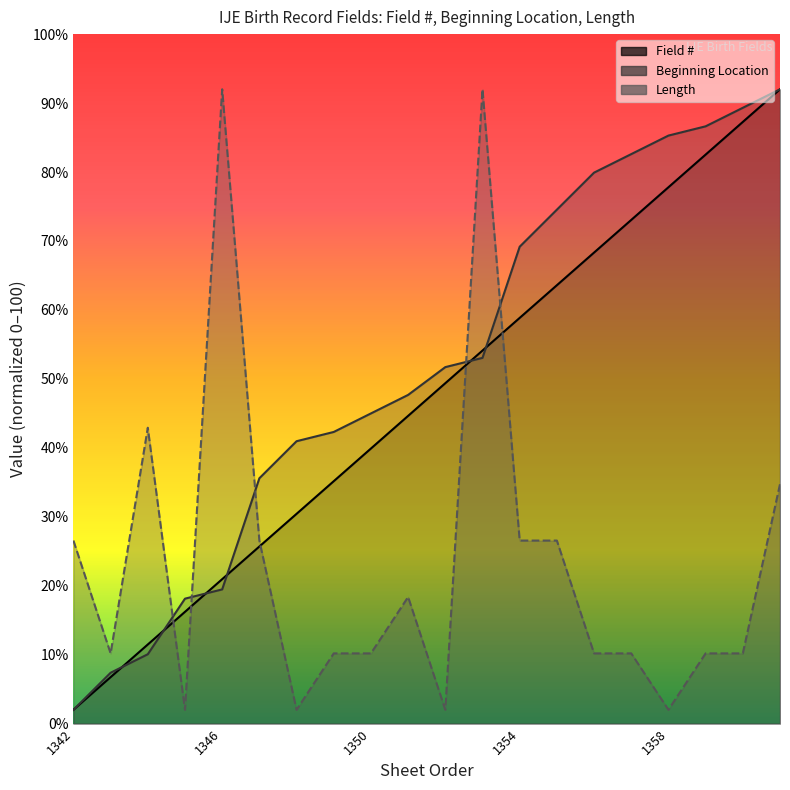

What is the minimum value shown in the chart?

2.0